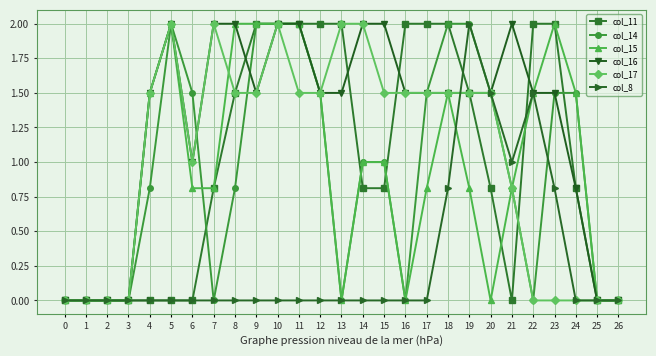

Reading left to right, transcribe all the data shown in this chart.

col_11: 0=0.0	1=0.0	2=0.0	3=0.0	4=0.0	5=0.0	6=0.0	7=0.8	8=1.5	9=2.0	10=2.0	11=2.0	12=2.0	13=2.0	14=0.8	15=0.8	16=2.0	17=2.0	18=2.0	19=1.5	20=0.8	21=0.0	22=2.0	23=2.0	24=0.8	25=0.0	26=0.0
col_14: 0=0.0	1=0.0	2=0.0	3=0.0	4=0.8	5=2.0	6=1.5	7=0.0	8=0.8	9=2.0	10=2.0	11=2.0	12=1.5	13=0.0	14=1.0	15=1.0	16=0.0	17=1.5	18=2.0	19=2.0	20=1.5	21=0.8	22=0.0	23=1.5	24=1.5	25=0.0	26=0.0
col_15: 0=0.0	1=0.0	2=0.0	3=0.0	4=1.5	5=2.0	6=0.8	7=0.8	8=2.0	9=2.0	10=2.0	11=2.0	12=1.5	13=0.0	14=1.0	15=1.0	16=0.0	17=0.8	18=1.5	19=0.8	20=0.0	21=0.8	22=1.5	23=2.0	24=1.5	25=0.0	26=0.0
col_16: 0=0.0	1=0.0	2=0.0	3=0.0	4=1.5	5=2.0	6=1.0	7=2.0	8=2.0	9=1.5	10=2.0	11=2.0	12=1.5	13=1.5	14=2.0	15=2.0	16=1.5	17=1.5	18=1.5	19=1.5	20=1.5	21=2.0	22=1.5	23=1.5	24=0.8	25=0.0	26=0.0
col_17: 0=0.0	1=0.0	2=0.0	3=0.0	4=1.5	5=2.0	6=1.0	7=2.0	8=1.5	9=1.5	10=2.0	11=1.5	12=1.5	13=2.0	14=2.0	15=1.5	16=1.5	17=1.5	18=1.5	19=1.5	20=1.5	21=0.8	22=0.0	23=0.0	24=0.0	25=0.0	26=0.0
col_8: 0=0.0	1=0.0	2=0.0	3=0.0	4=0.0	5=0.0	6=0.0	7=0.0	8=0.0	9=0.0	10=0.0	11=0.0	12=0.0	13=0.0	14=0.0	15=0.0	16=0.0	17=0.0	18=0.8	19=2.0	20=1.5	21=1.0	22=1.5	23=0.8	24=0.0	25=0.0	26=0.0